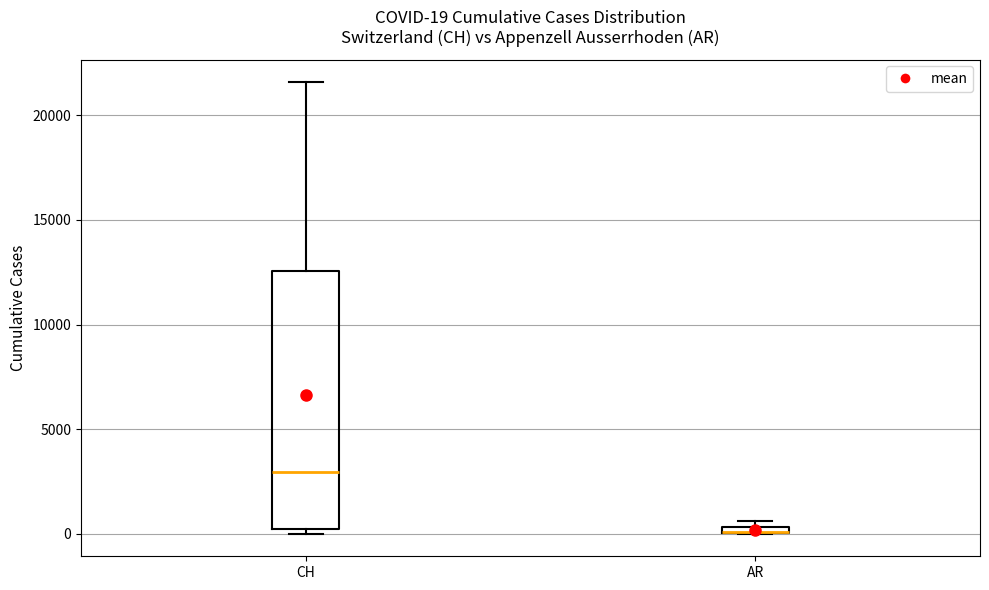

Comparing the boxes themselves (not the whiskers), which one is the tallest?

CH